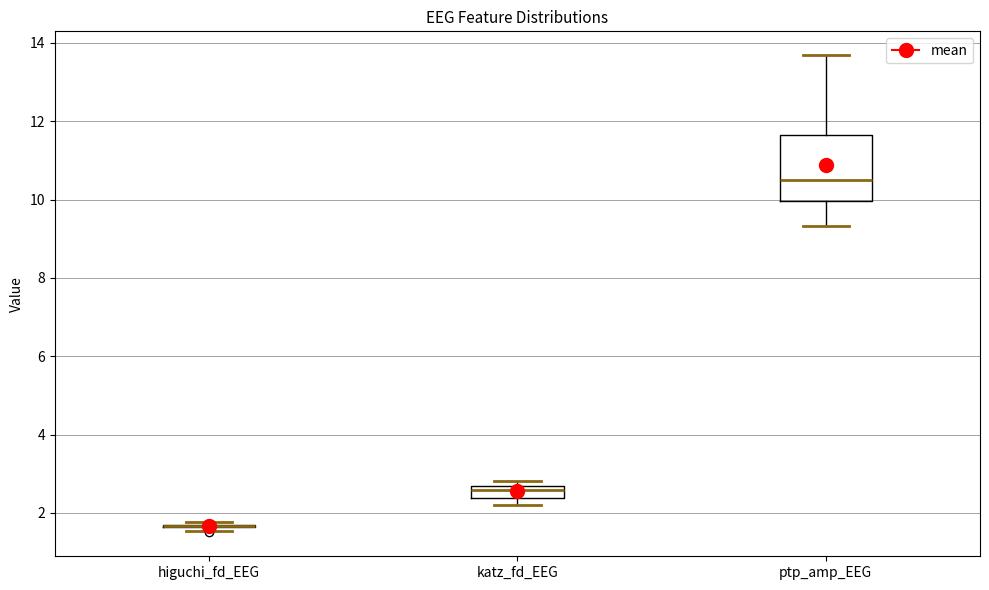

Where is the upper edge of the box for katz_fd_EEG on the y-axis? The values are not printed on the chart, so give them approximately, as read against the axis.

2.6